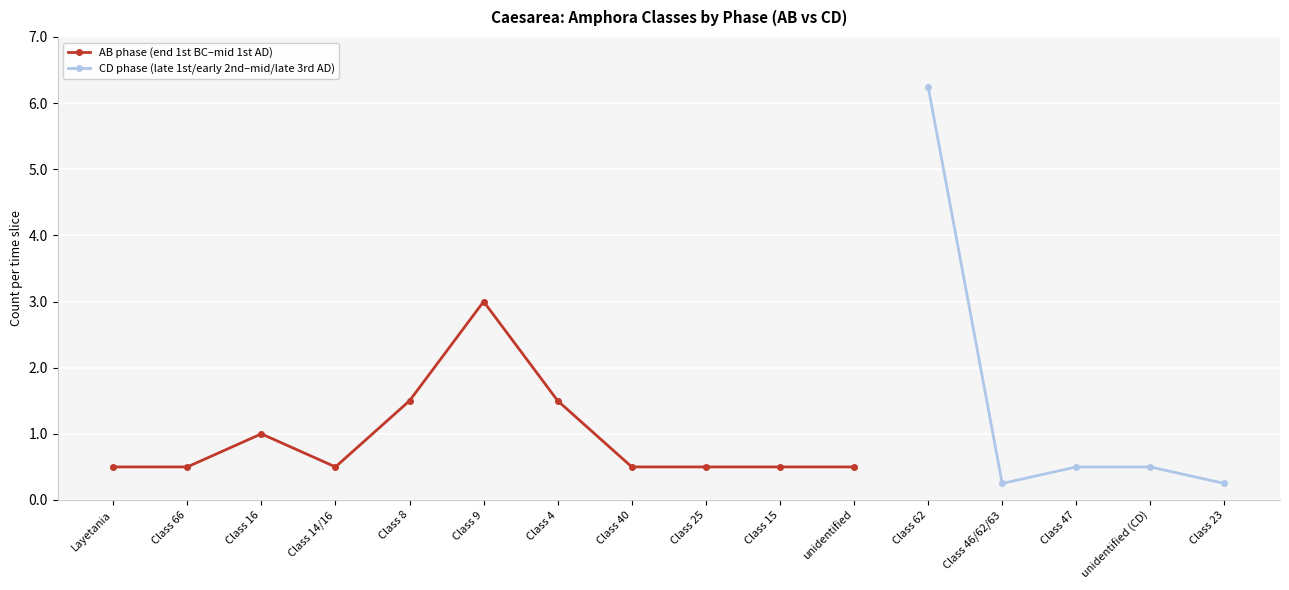

List the labels in order of value, smallest first.

Layetania, Class 66, Class 14/16, Class 40, Class 25, Class 15, unidentified, Class 16, Class 8, Class 4, Class 9